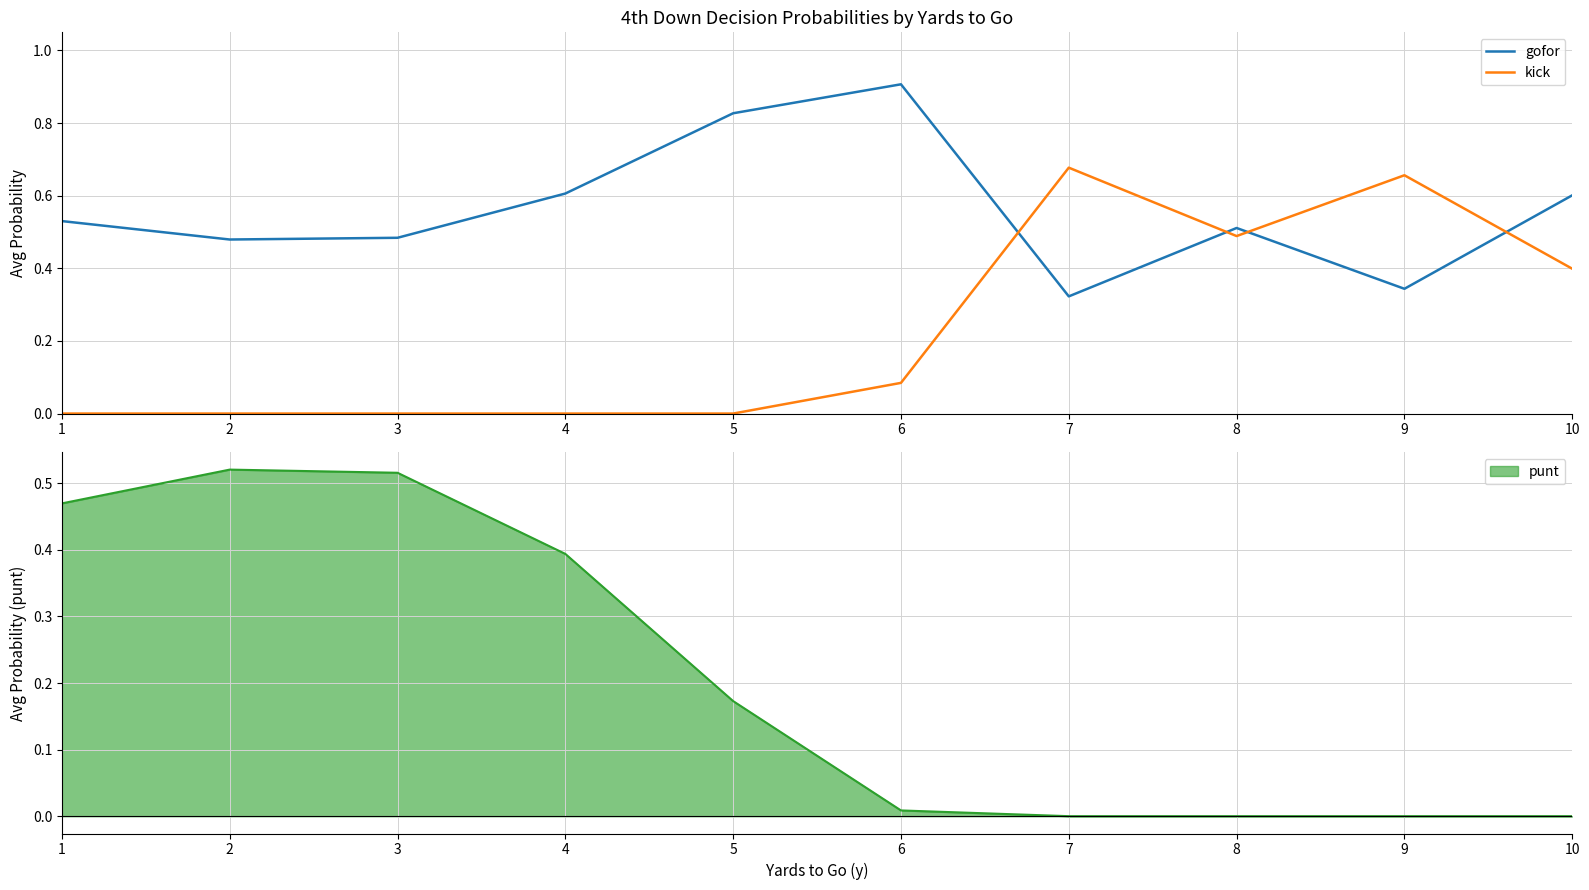

What is the sum of all kick values?

2.3